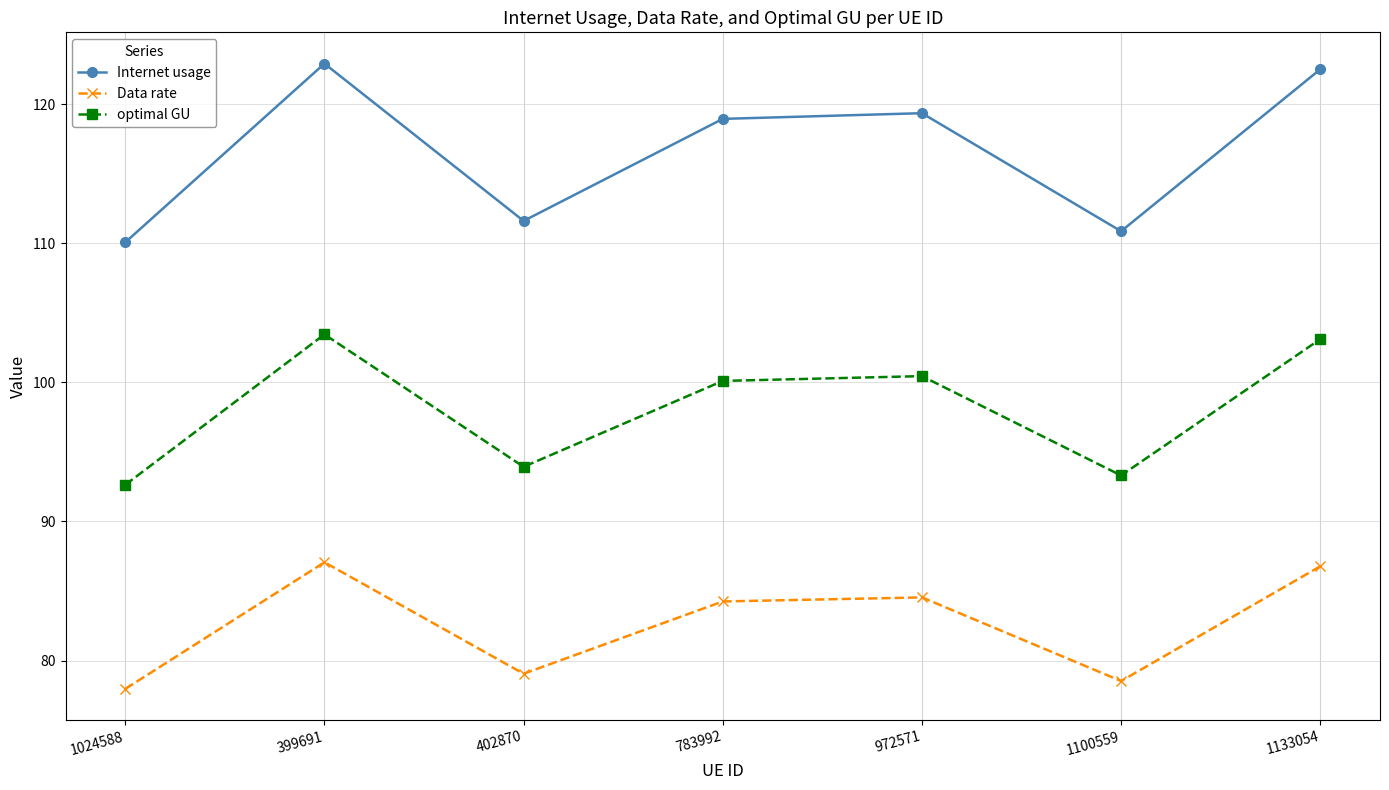

Does the chart display data point markers on the line(s)?

Yes